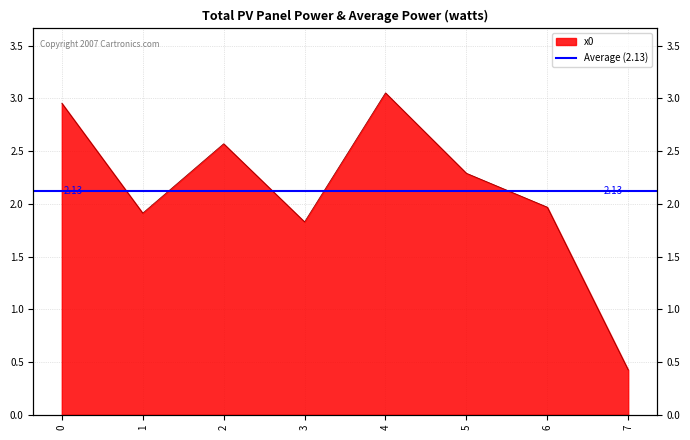

List the labels in order of value, smallest first.

7, 3, 1, 6, 5, 2, 0, 4